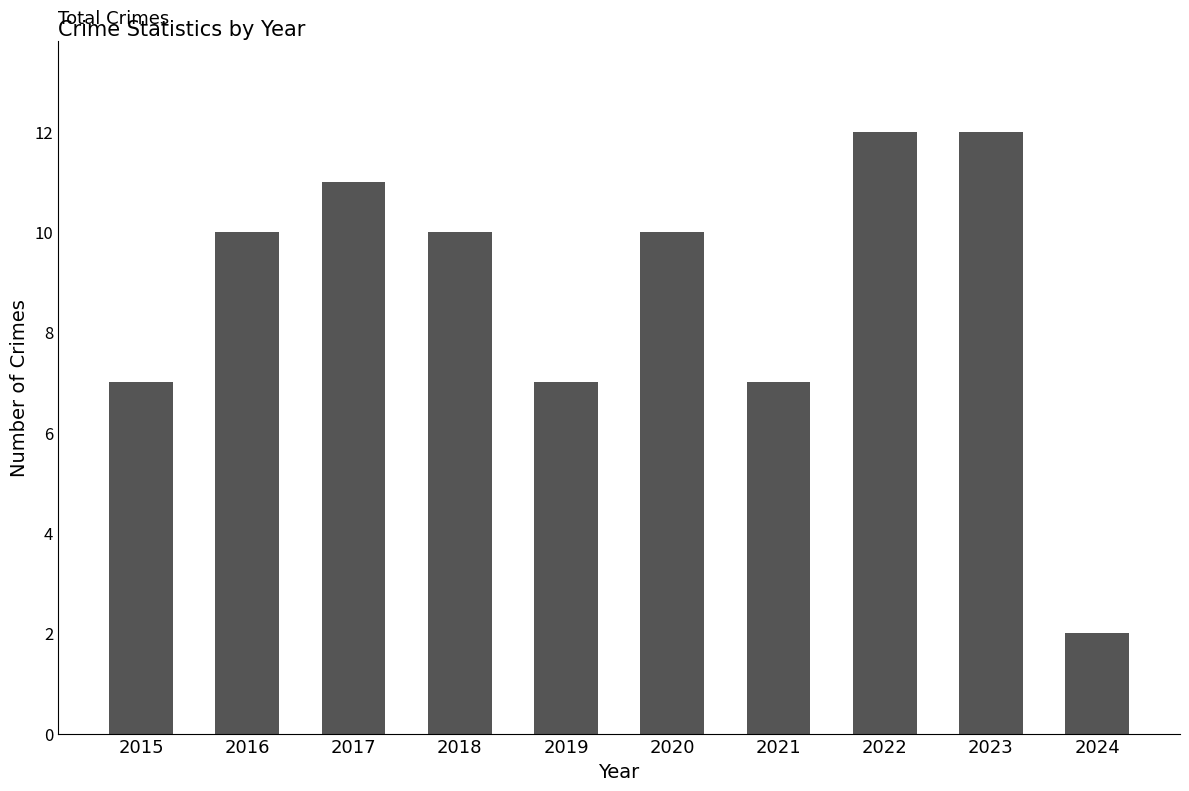

What is the value of the 5th bar from the left?

7